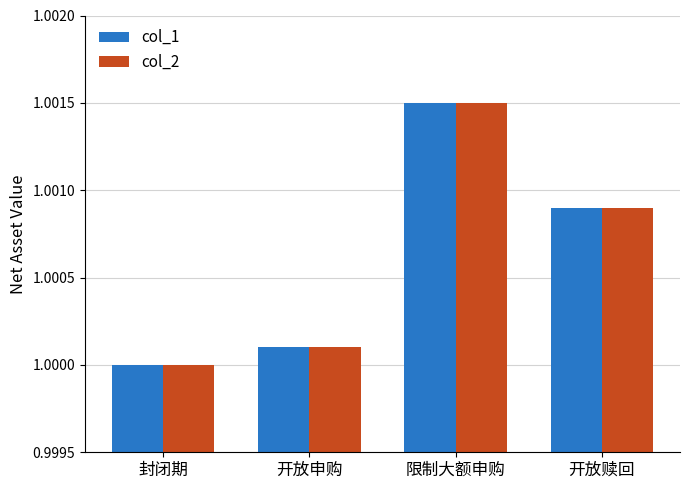

What position from the right is 开放赎回?

1